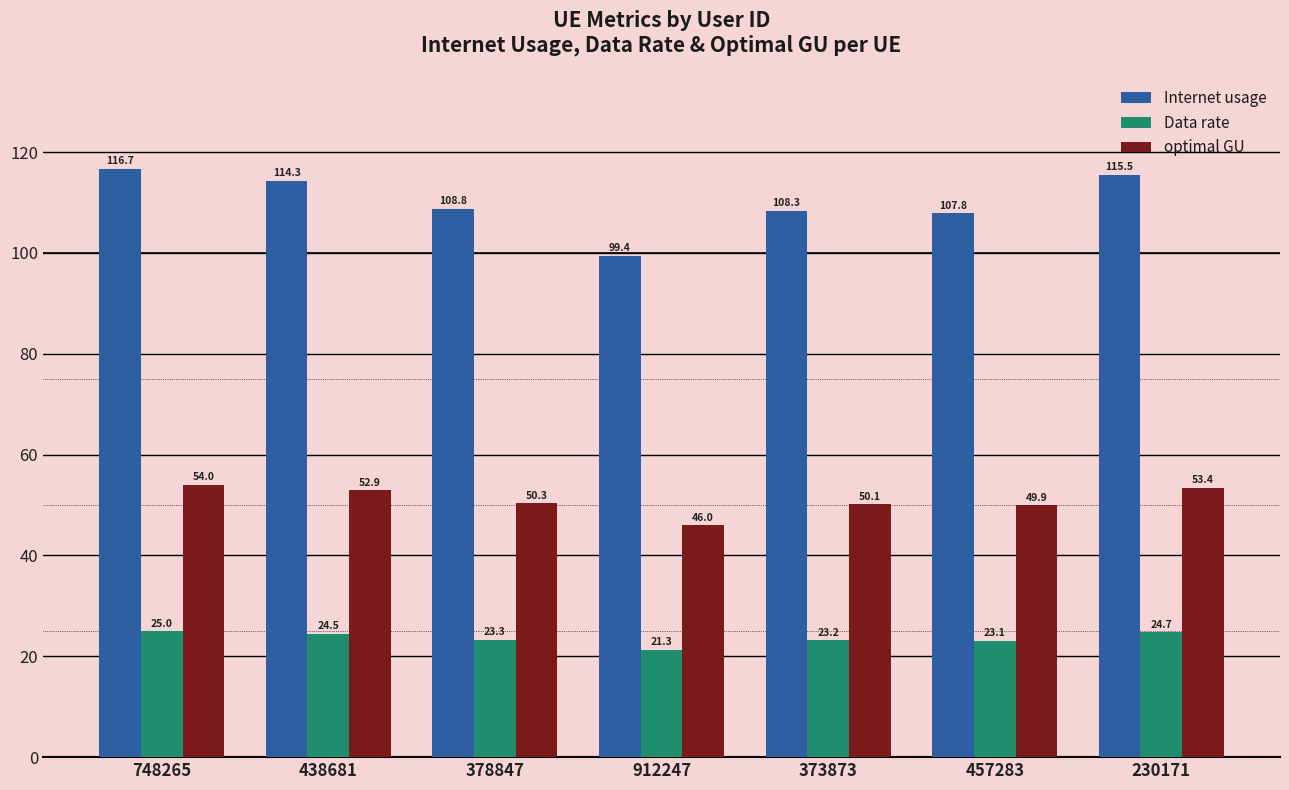

Which series has the largest range (max minus min)?

Internet usage